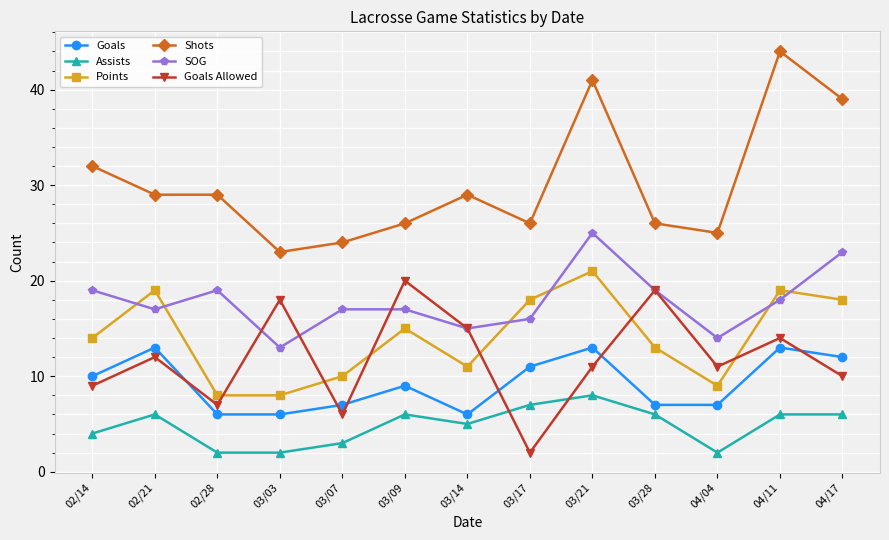

True or false: Assists and Shots intersect in this chart.

False